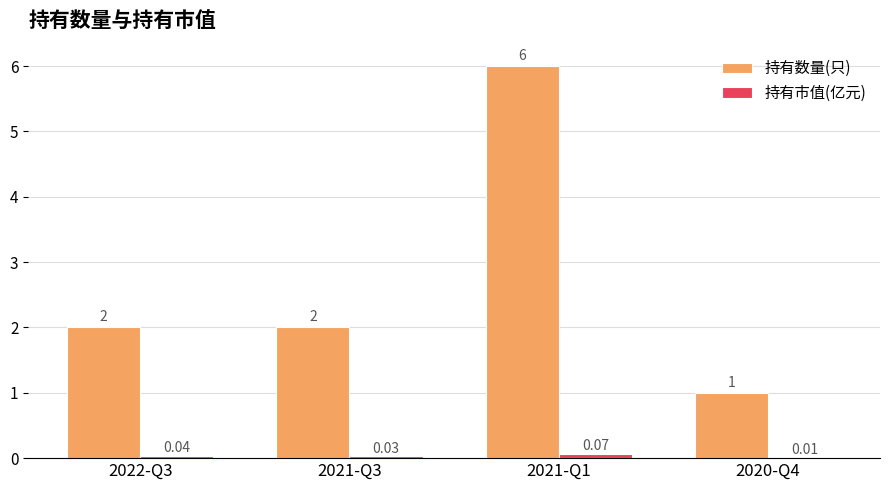

Between 2021-Q3 and 2021-Q1, which series saw the biggest shift?

持有数量(只)